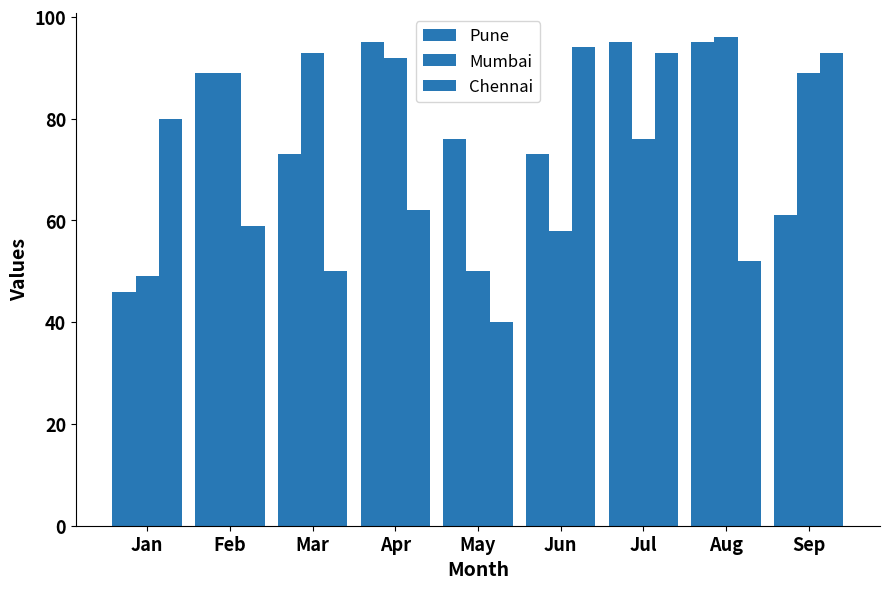

Reading left to right, transcribe all the data shown in this chart.

Pune: Jan=46	Feb=89	Mar=73	Apr=95	May=76	Jun=73	Jul=95	Aug=95	Sep=61
Mumbai: Jan=49	Feb=89	Mar=93	Apr=92	May=50	Jun=58	Jul=76	Aug=96	Sep=89
Chennai: Jan=80	Feb=59	Mar=50	Apr=62	May=40	Jun=94	Jul=93	Aug=52	Sep=93